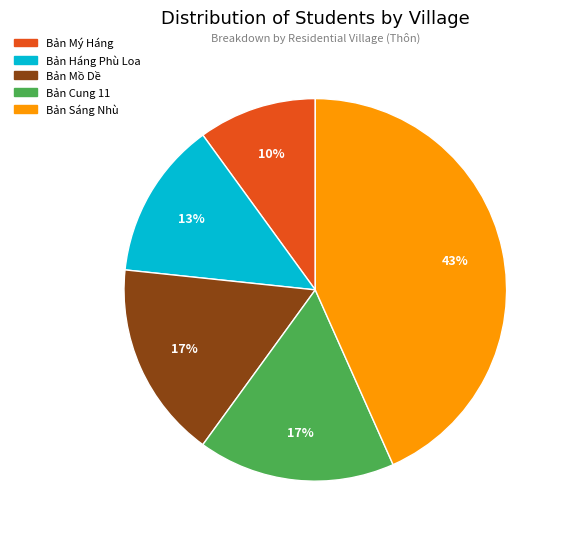

Does any single category account for the majority?

No